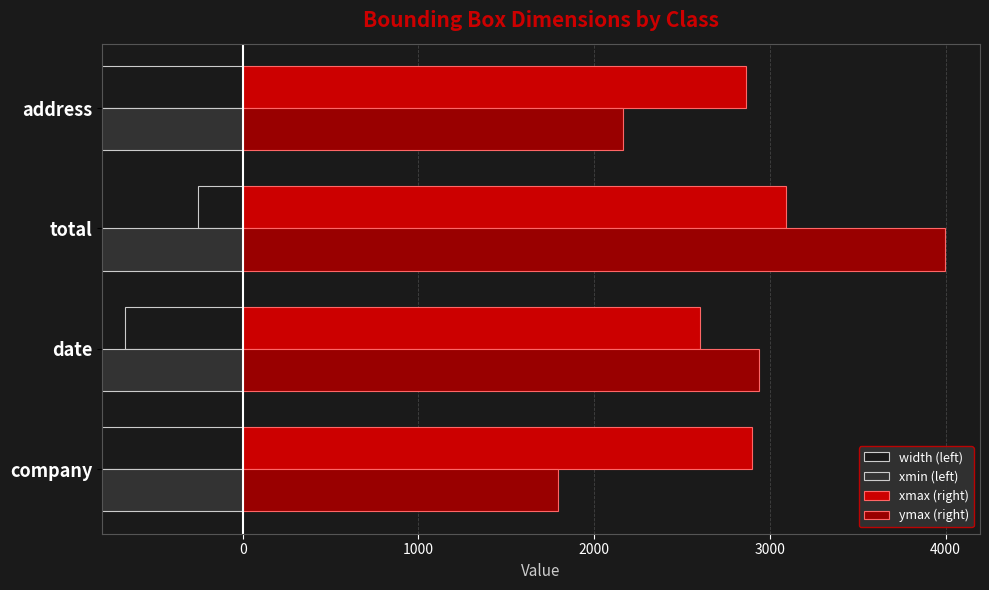

How many data points in width (left) are above -672?

1